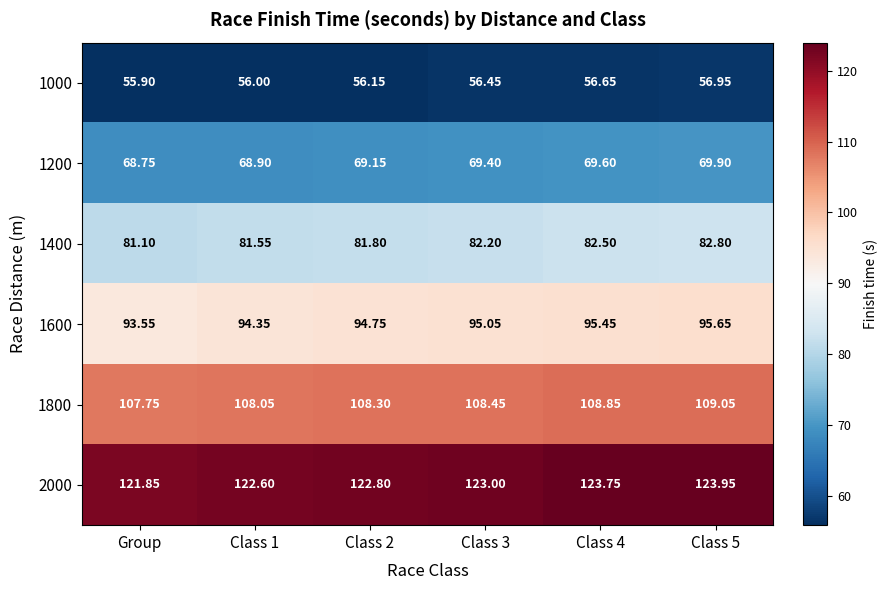

How many series are shown in this chart?

6